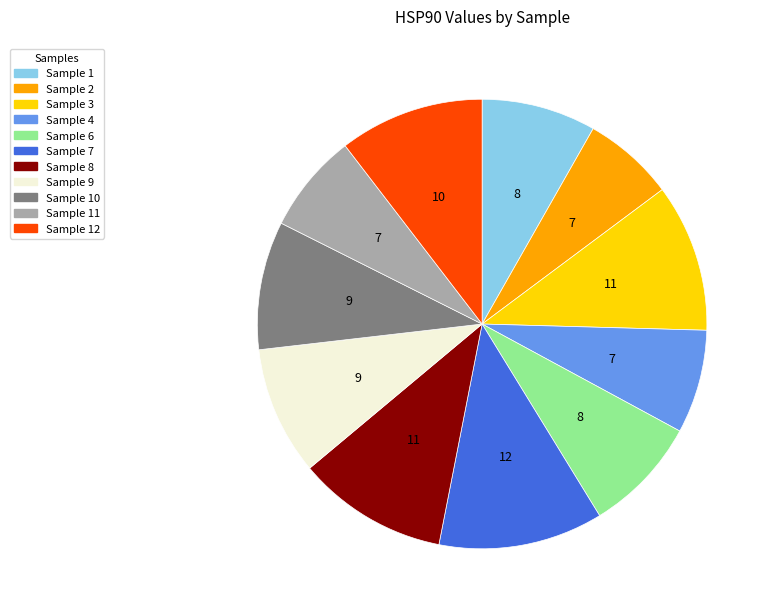

Is there a majority slice in this chart?

No